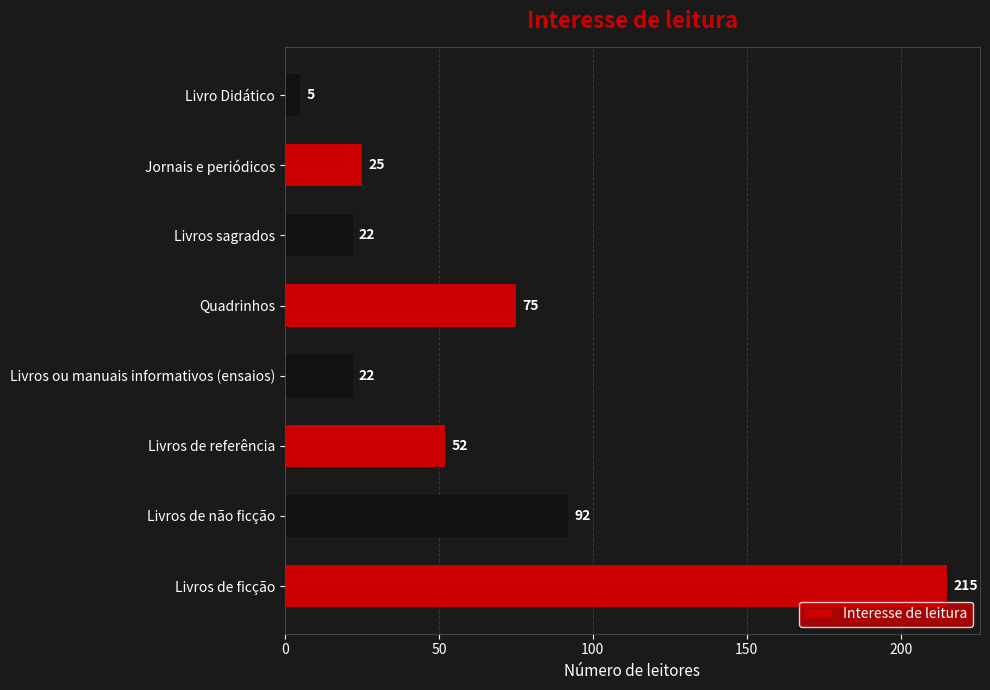

What is the difference between the second highest and second lowest values?

70